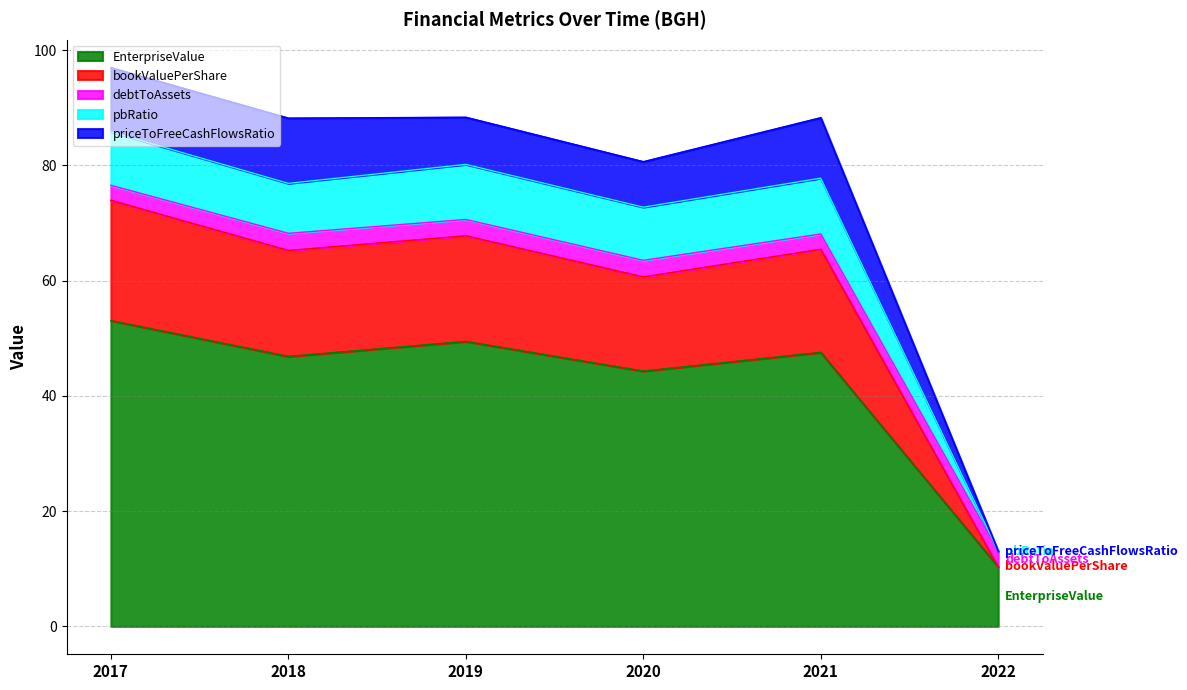

The value of EnterpriseValue at 2020 is 44.3. True or false?

True